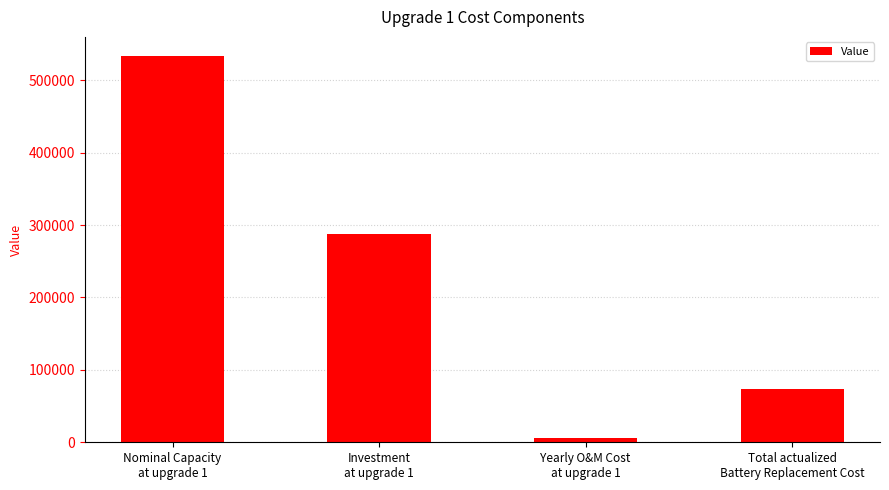

Does the chart contain stacked bars?

No